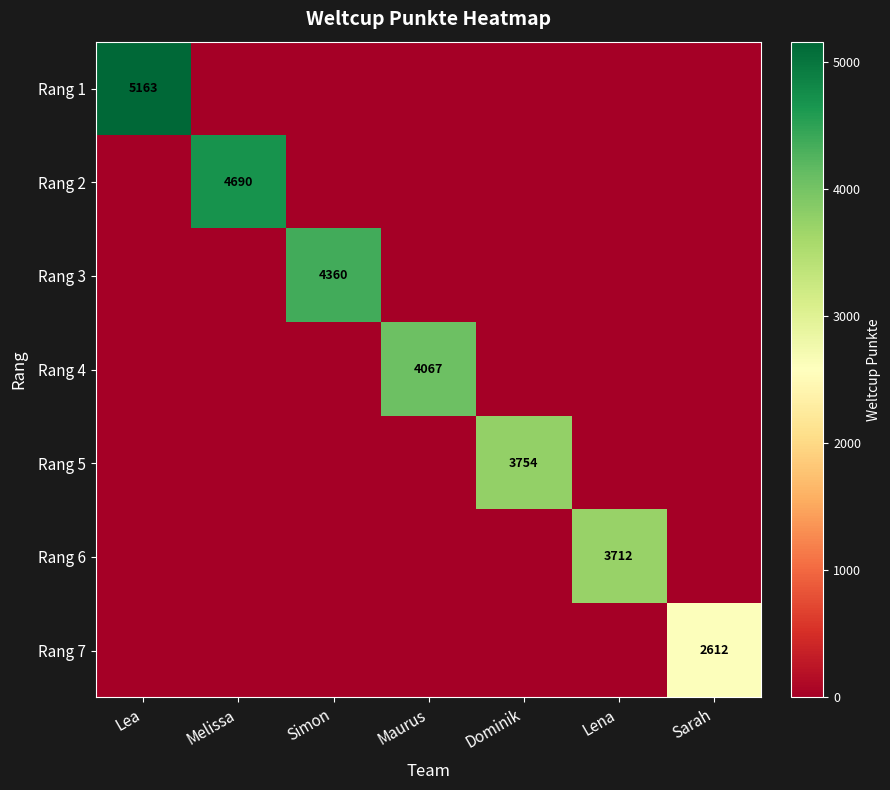

The value of Rang 6 at Lena is 1198. True or false?

False